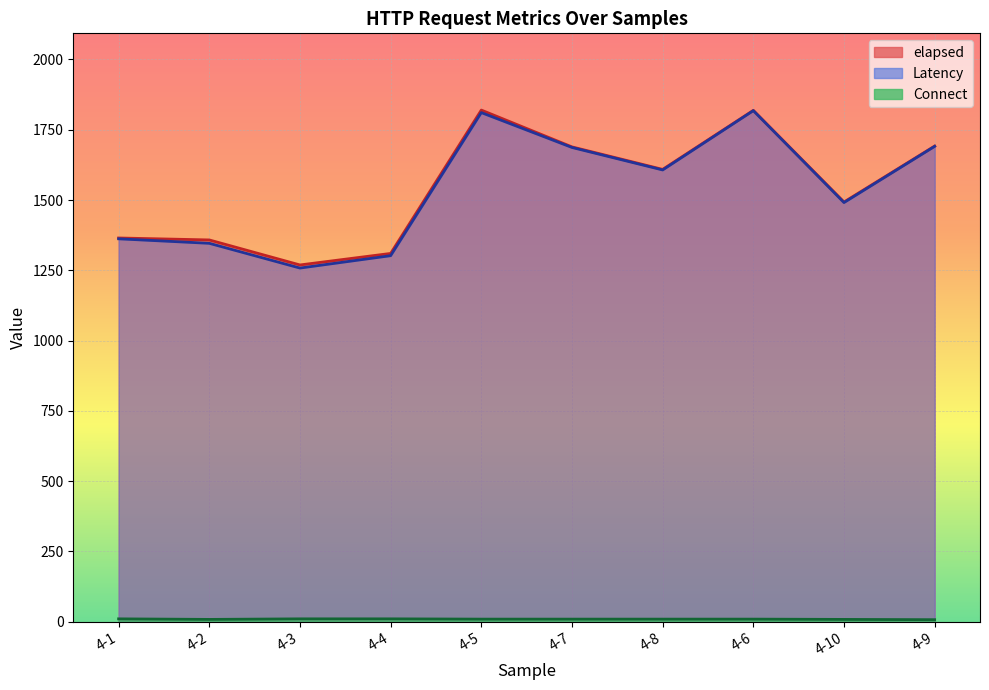

What is the maximum value for Connect?

10